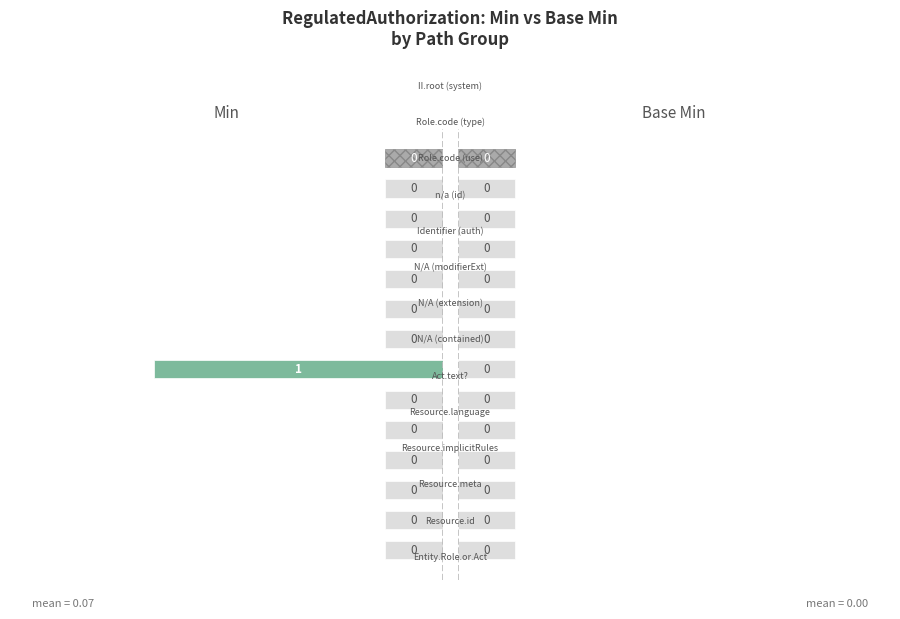

At which label does Min reach its minimum?

Entity. Role, or Act